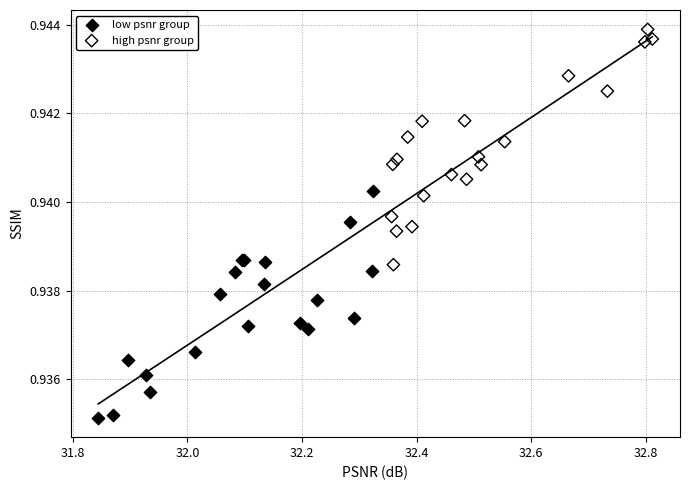

Which series contains the lowest Y value?

low psnr group